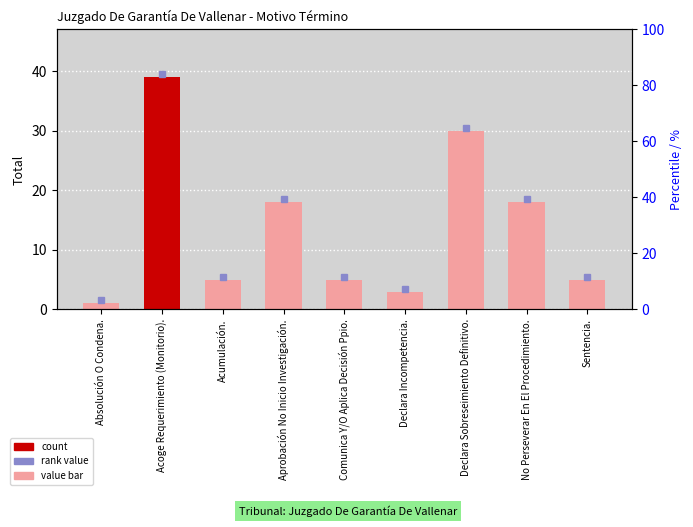

The chart shows a value of 2 at Acumulación.. True or false?

False